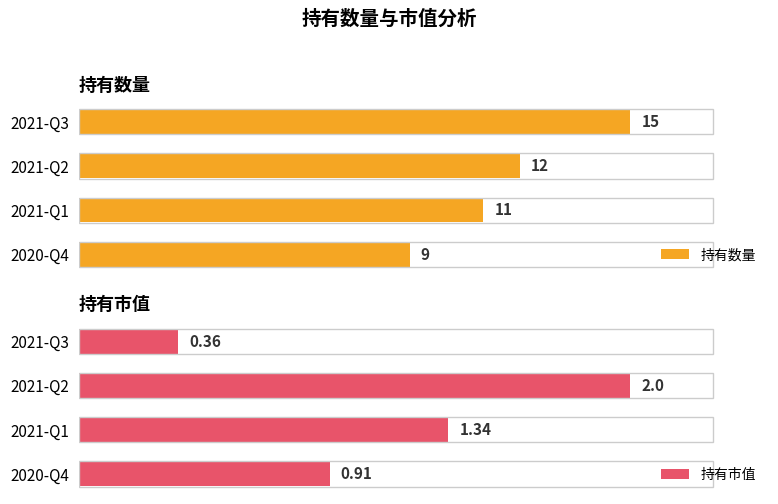

What is the greatest value displayed?

15.0